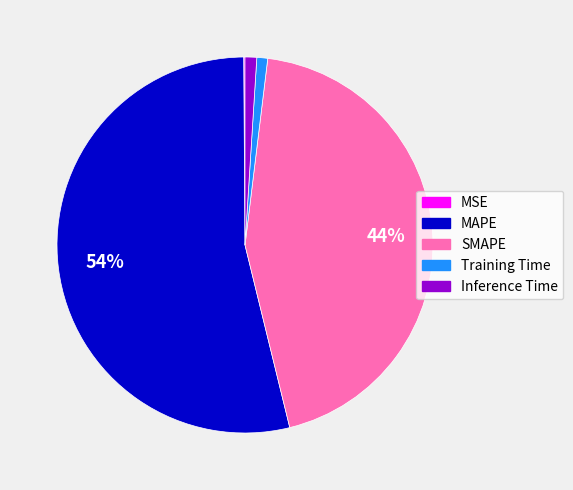

To the nearest percent, what percentage of the pie is SMAPE?

44%